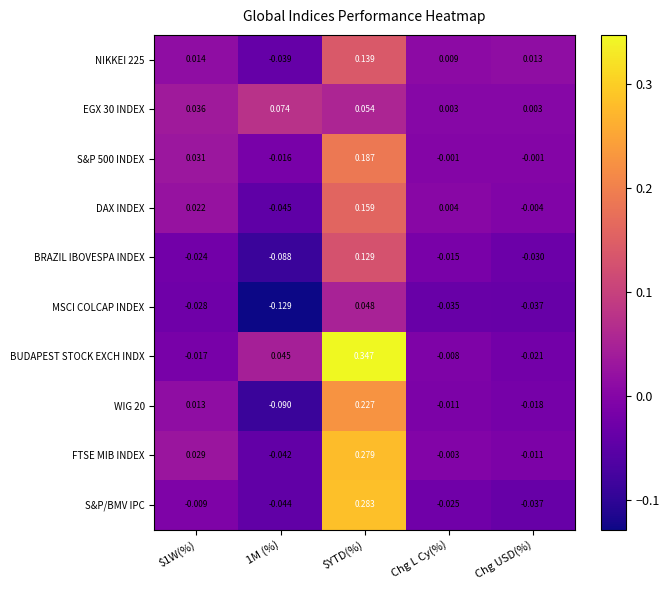

Rank the series at $1W(%) from lowest to highest value.

MSCI COLCAP INDEX, BRAZIL IBOVESPA INDEX, BUDAPEST STOCK EXCH INDX, S&P/BMV IPC, WIG 20, NIKKEI 225, DAX INDEX, FTSE MIB INDEX, S&P 500 INDEX, EGX 30 INDEX